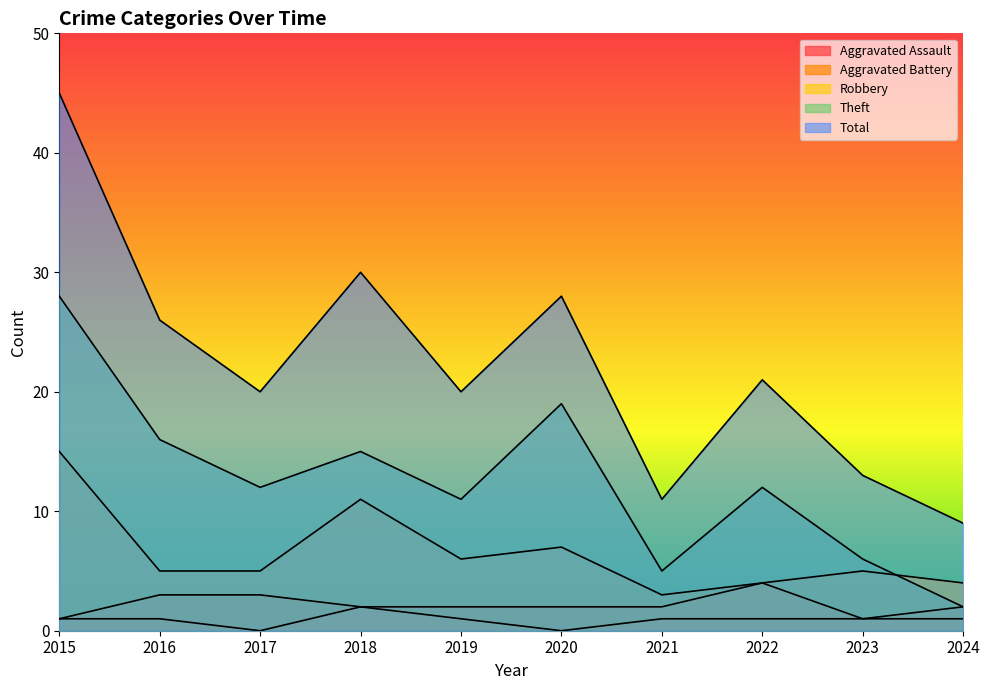

At which category is the sum across all series the highest?

2015